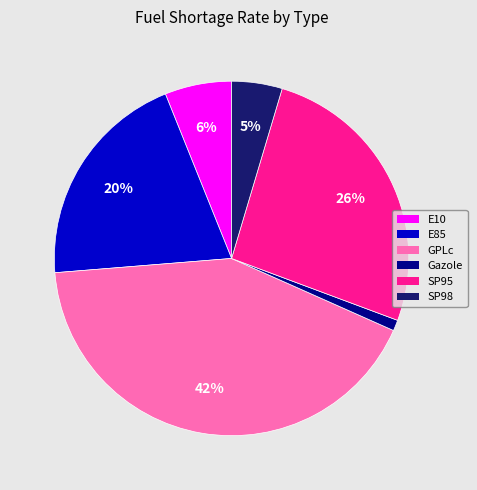

Which has a higher value, SP95 or SP98?

SP95